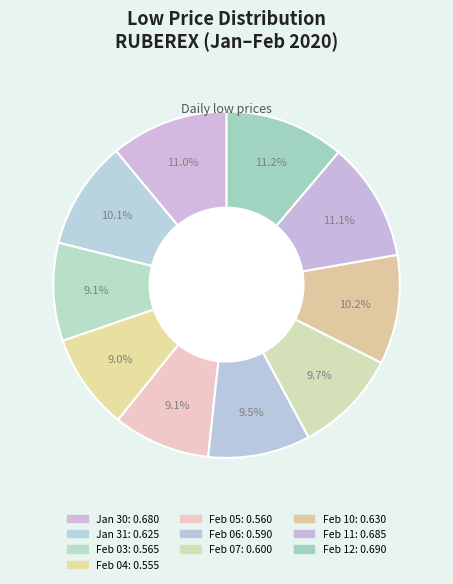

Rank the categories by value from highest to lowest.

2020-02-12, 2020-02-11, 2020-01-30, 2020-02-10, 2020-01-31, 2020-02-07, 2020-02-06, 2020-02-03, 2020-02-05, 2020-02-04